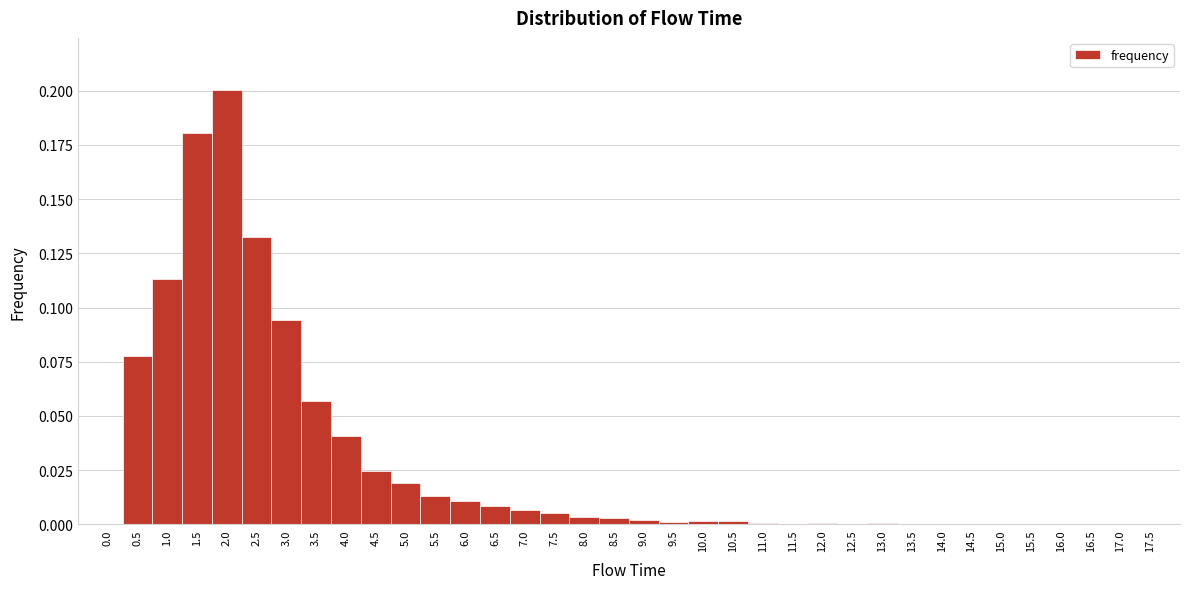

How tall is the bar that spans 5.25 to 5.75 on the x-axis? The values are not printed on the chart, so give them approximately, as read against the axis.

0.015